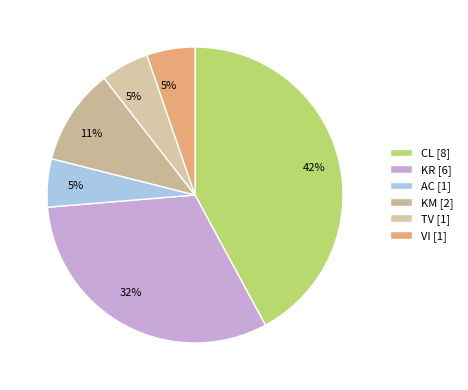

To the nearest percent, what is the combined percentage of VI and KM?

16%